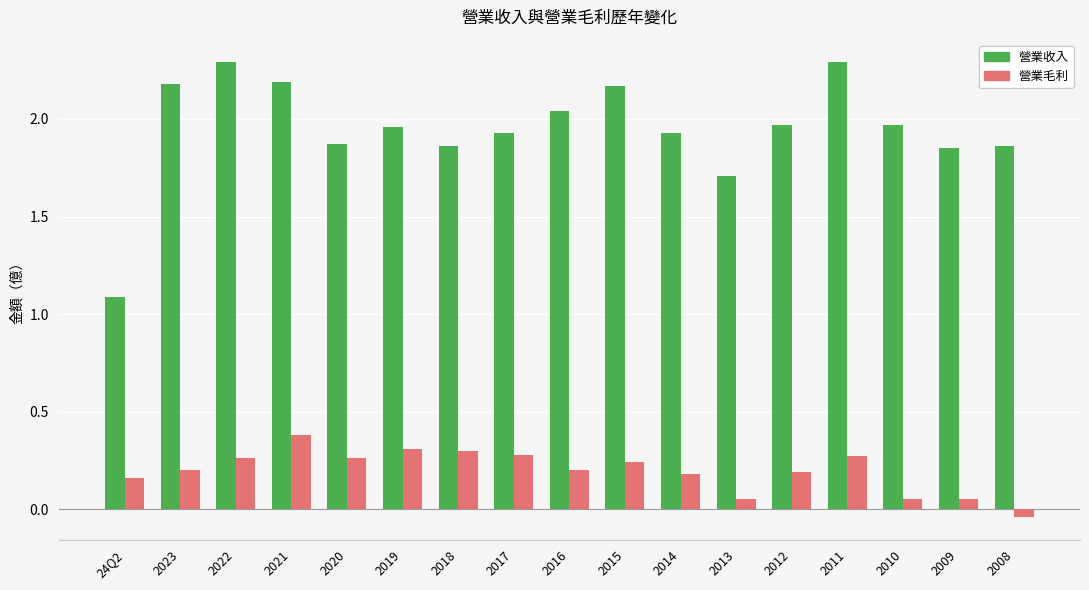

Where is 營業收入 nearest to the value 1?

24Q2